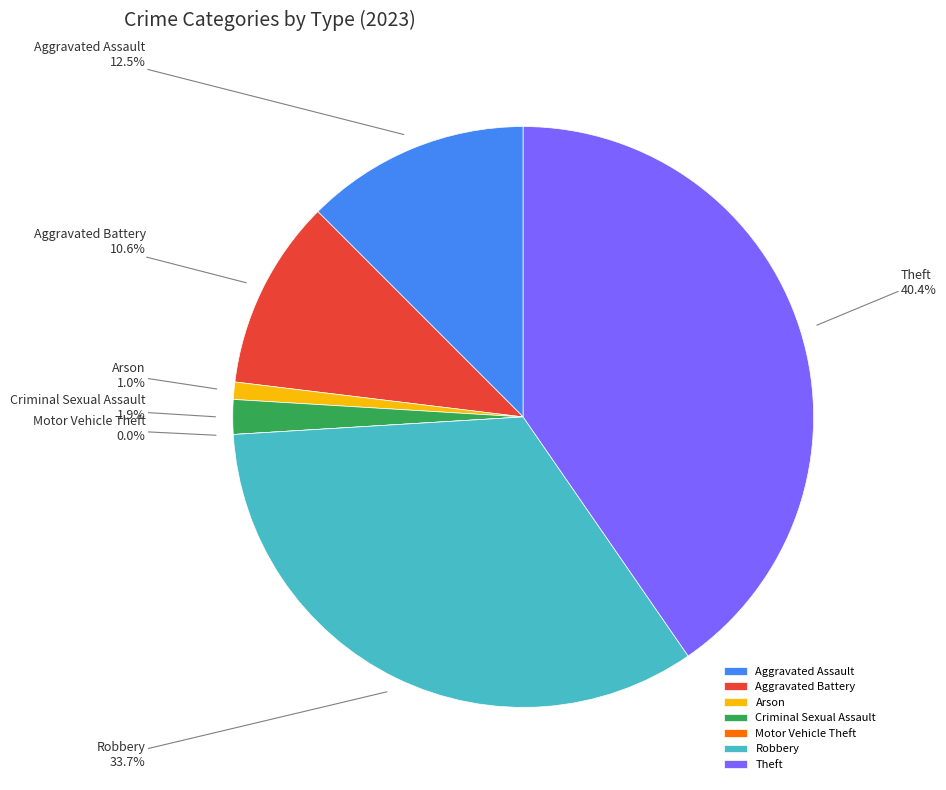

Does Arson represent more than half of the total?

No